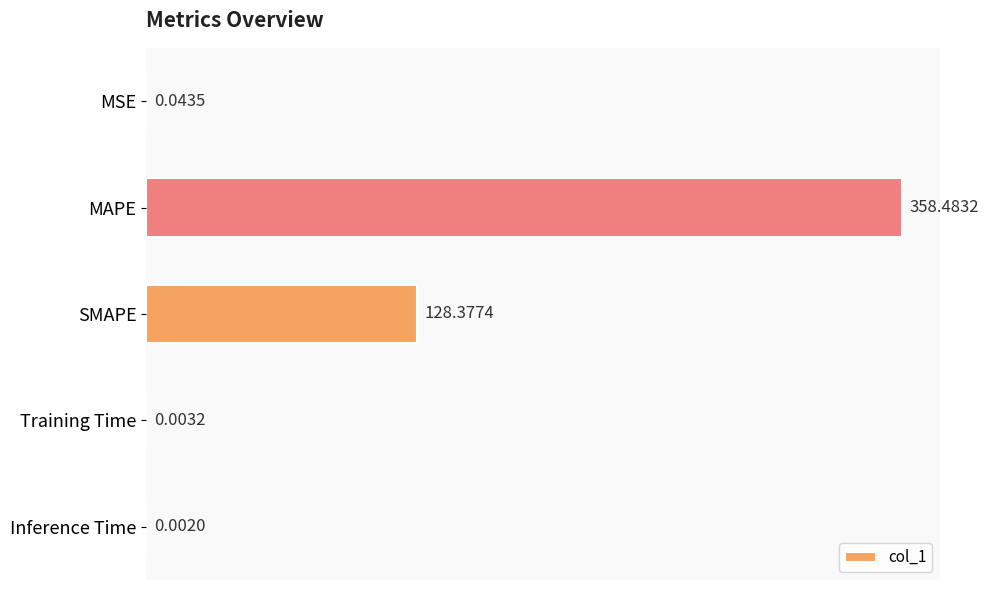

What is the greatest value displayed?

358.5